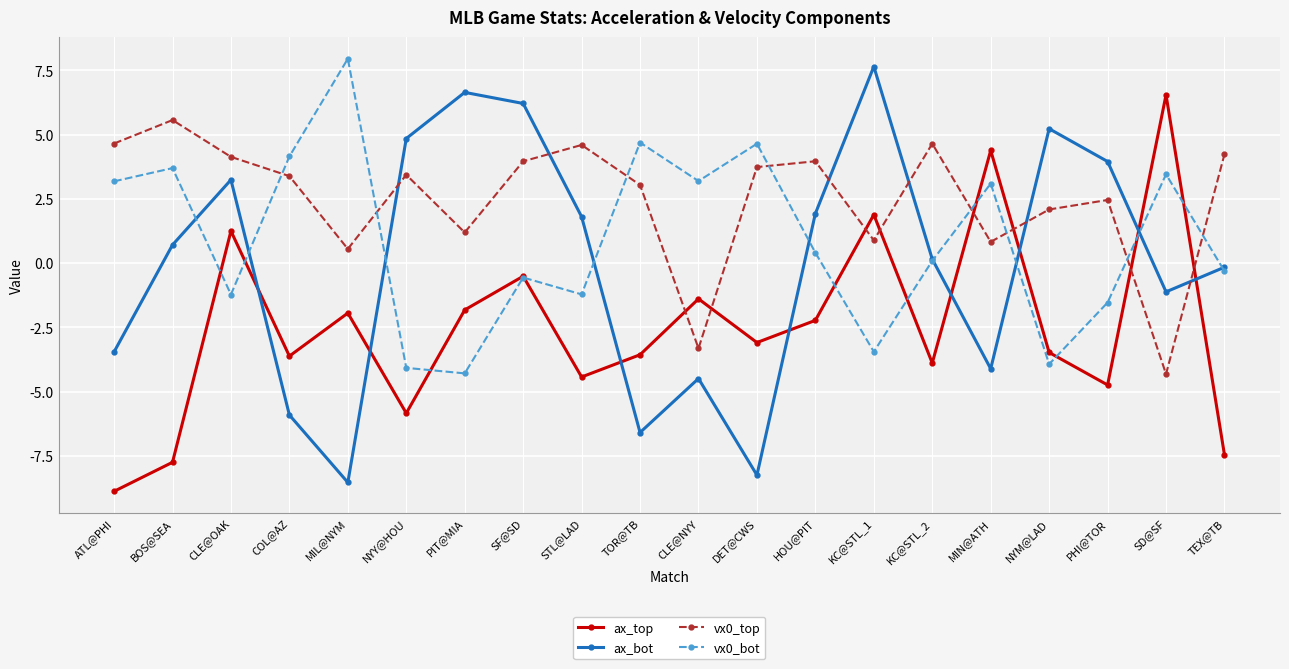

True or false: ax_bot has more than 2 points higher than both neighbors.

True